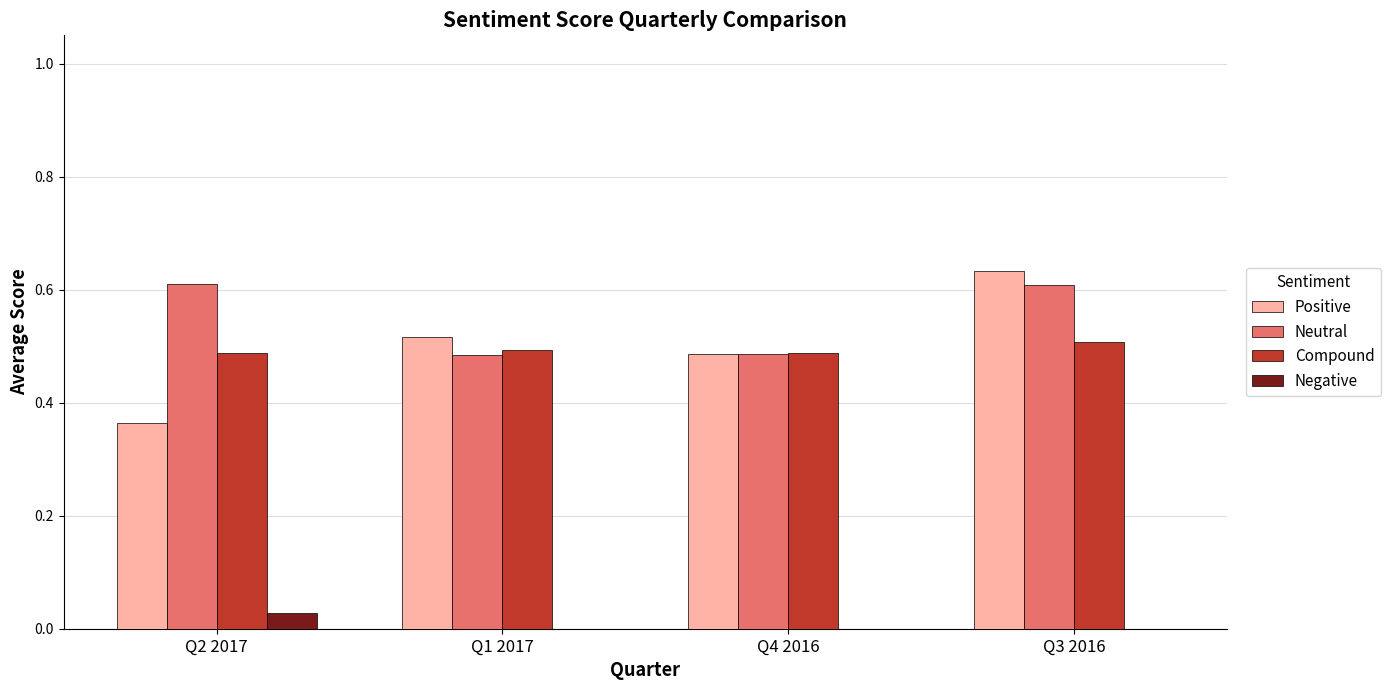

Which series has the largest total across all categories?

Neutral